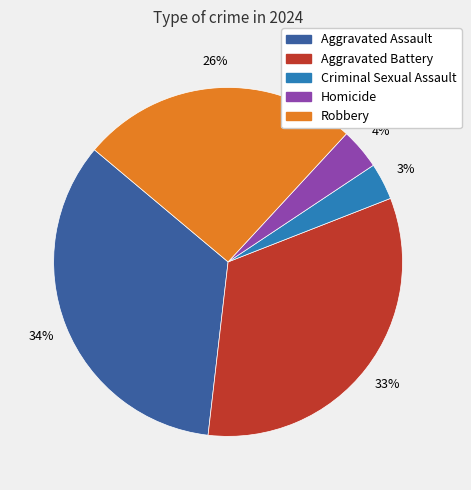

Approximately how many times larger is the value at Aggravated Battery compared to Robbery?

1.3